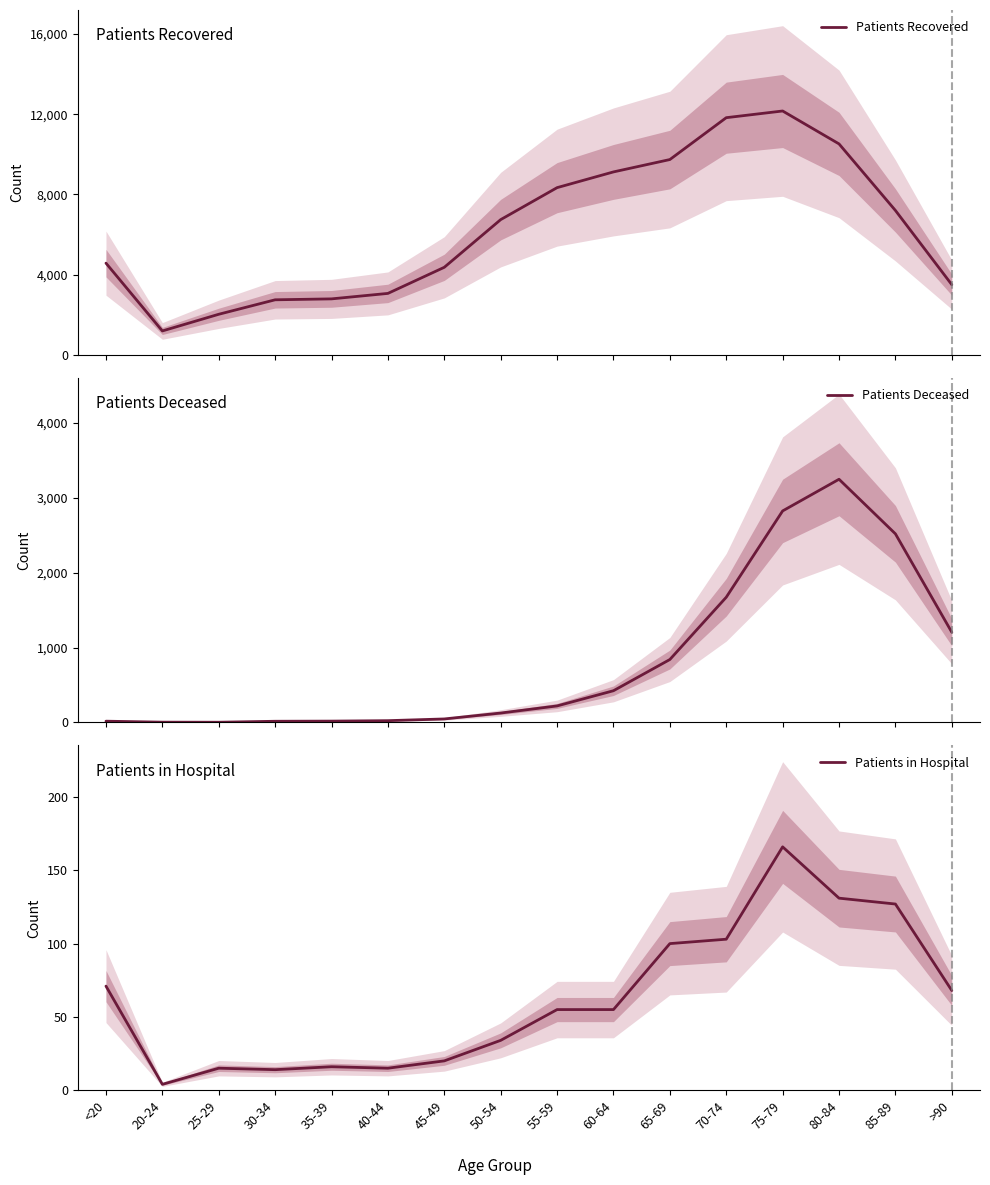

Which has a higher value, 45-49 or 50-54?

50-54